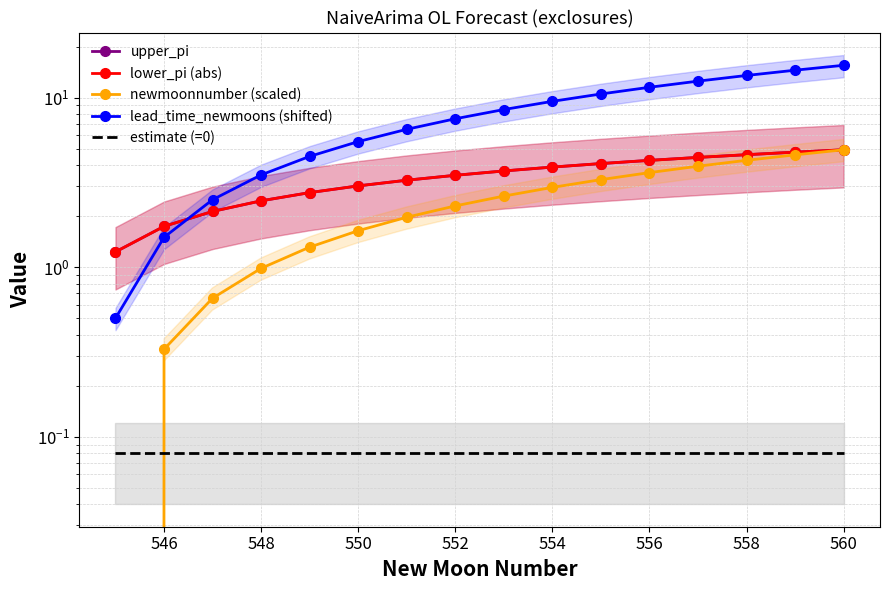

What are all the series names shown in the legend?

upper_pi, lower_pi (abs), newmoonnumber (scaled), lead_time_newmoons (shifted), estimate (=0)